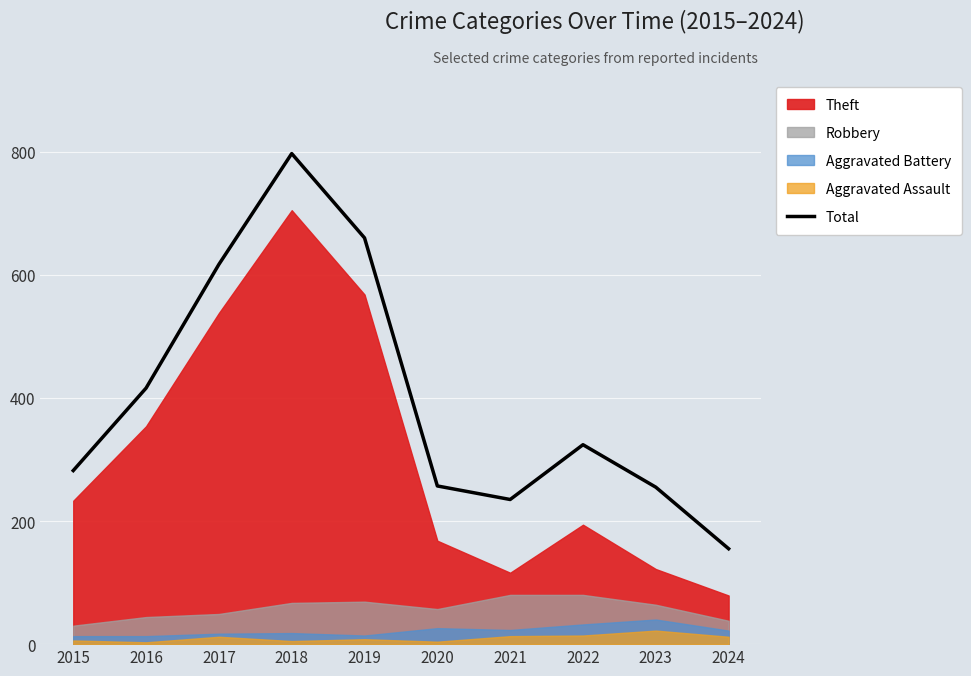

True or false: there are more than 2 points higher than both neighbors.

False